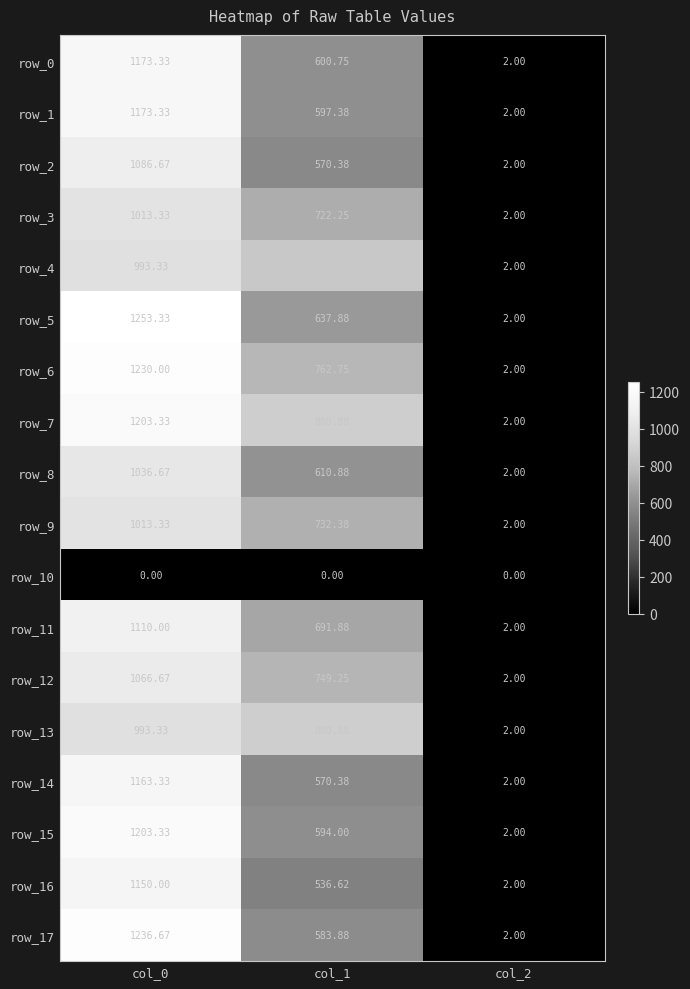

Is the value of row_11 at col_2 greater than the value of row_1 at col_1?

No